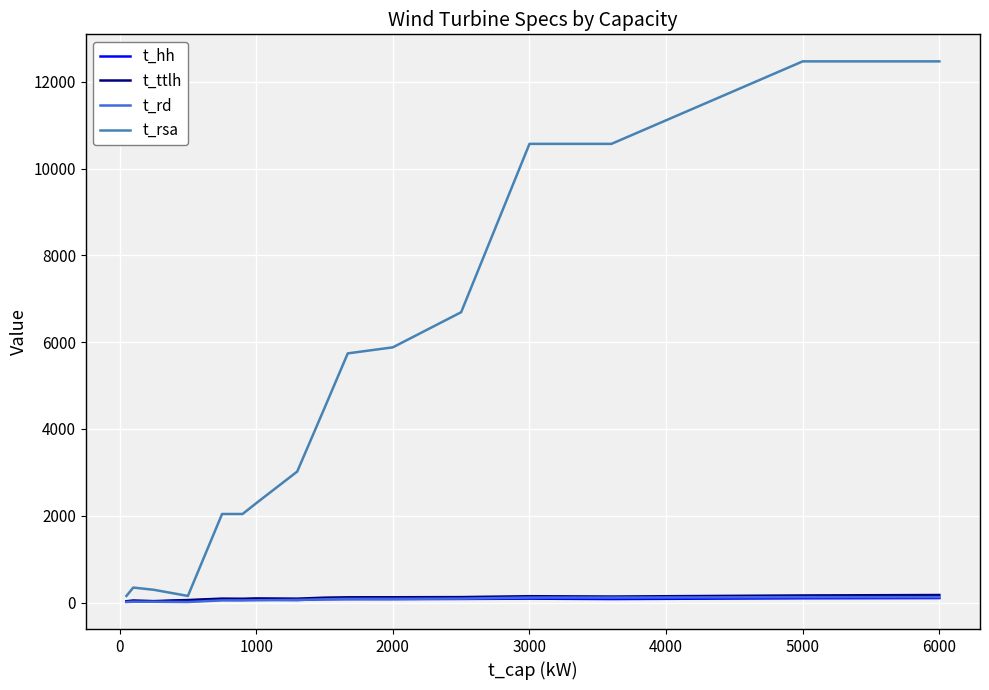

Which series has the widest spread of values?

t_rsa